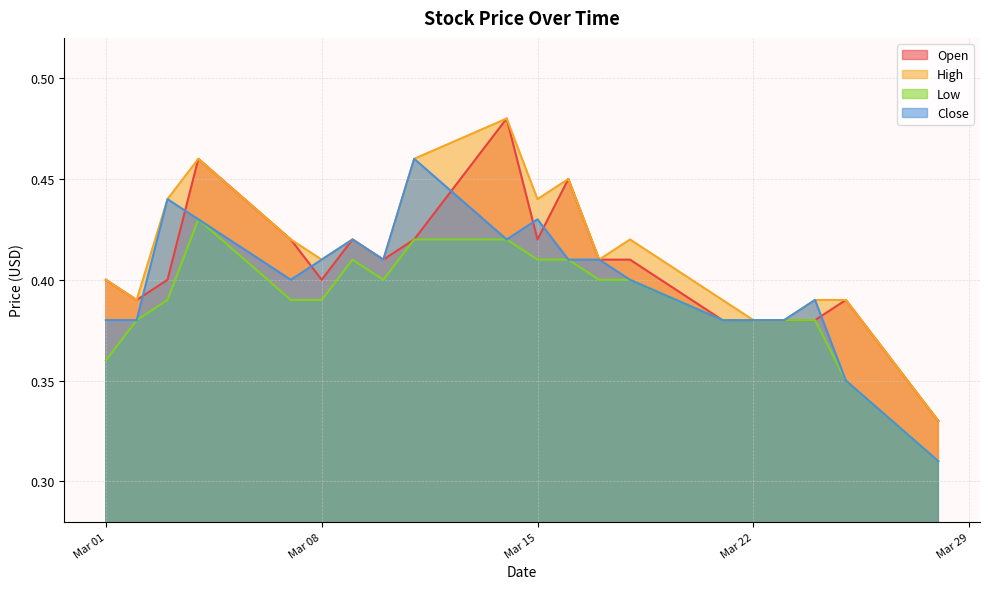

What is the total value across all series at 2016-03-03?

1.7